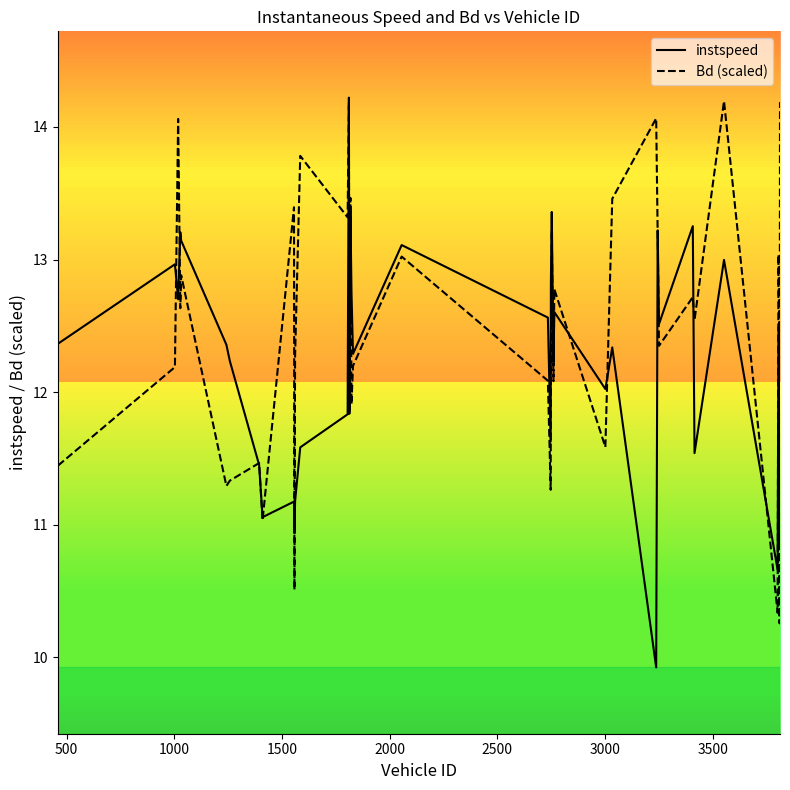

Rank the series by their average value, from lowest to highest.

instspeed, Bd (scaled)